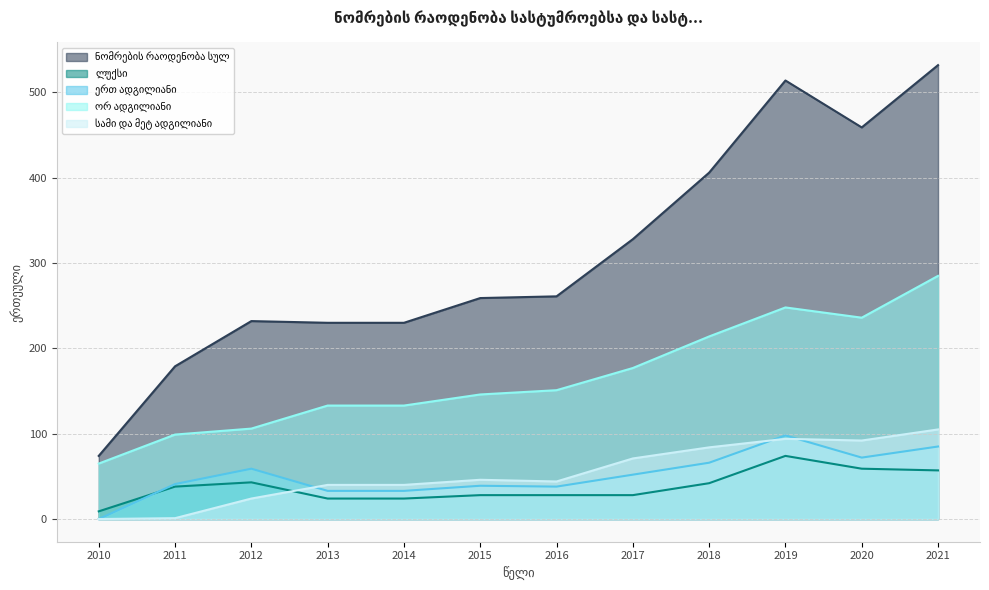

What are all the series names shown in the legend?

ნომრების რაოდენობა სულ, ლუქსი, ერთ ადგილიანი, ორ ადგილიანი, სამი და მეტ ადგილიანი